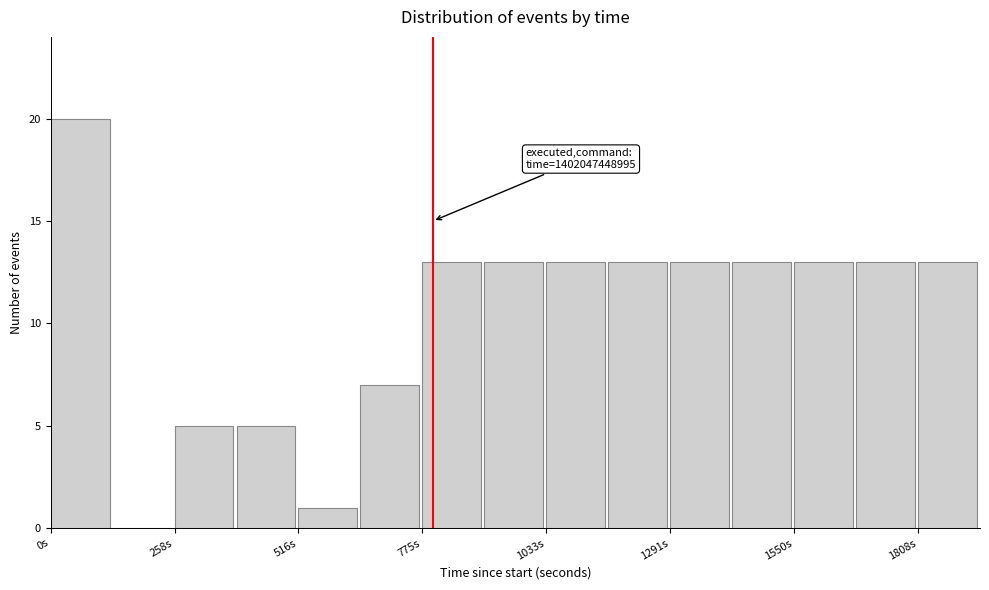

Around what value on the x-axis is the tallest bar? Give the approximate position of its centre, as read against the axis.

50